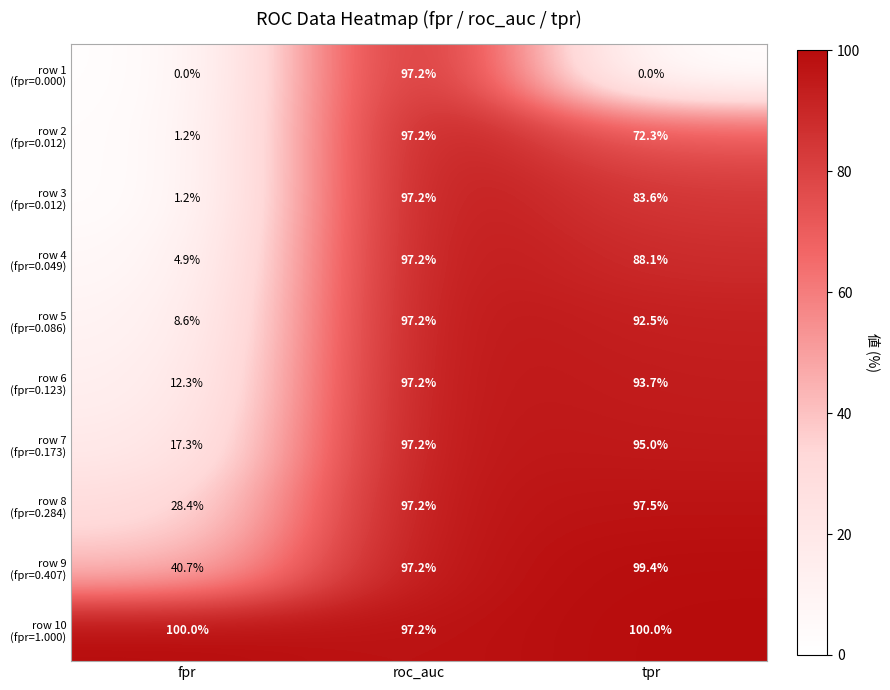

What is the total value across all series at roc_auc?

972.0